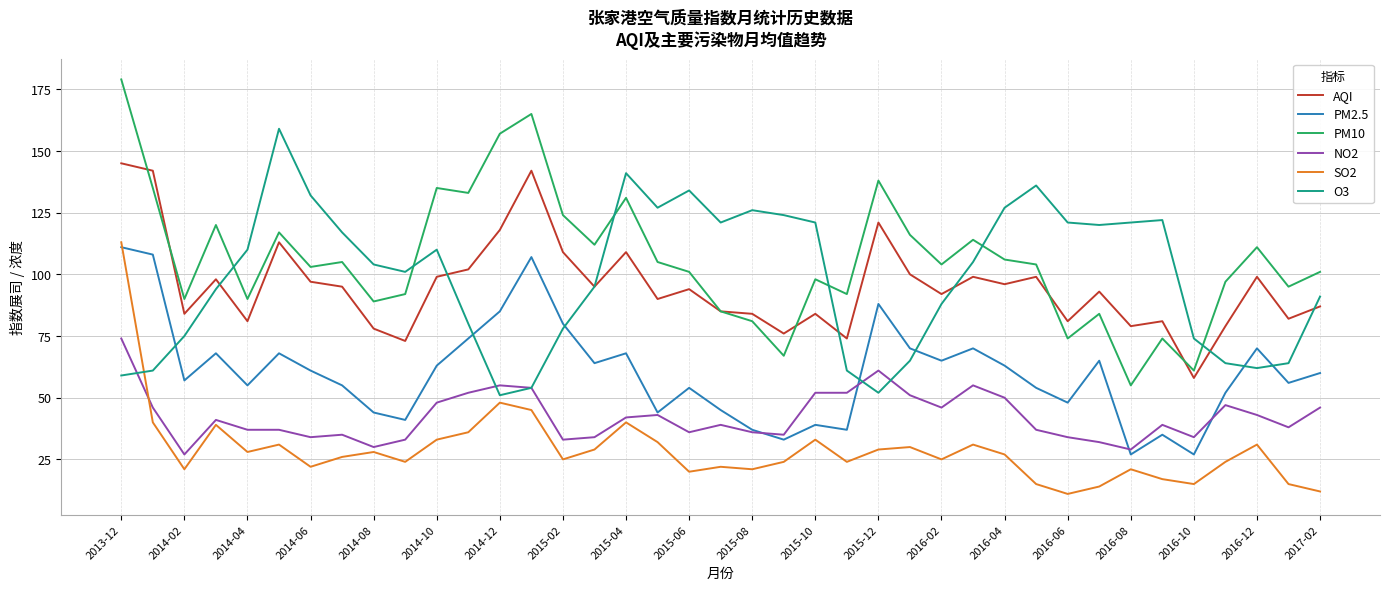

Which series has the largest range (max minus min)?

PM10